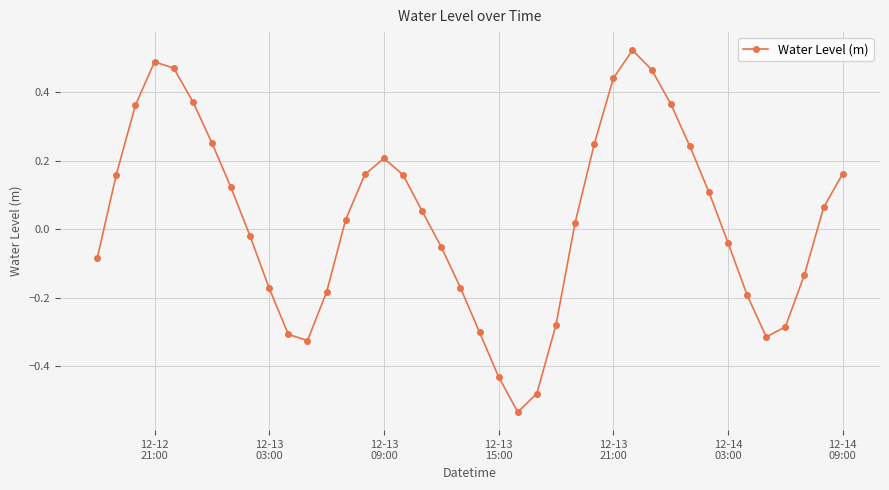

How many points are higher than both their immediate neighbors (excluding endpoints)?

3